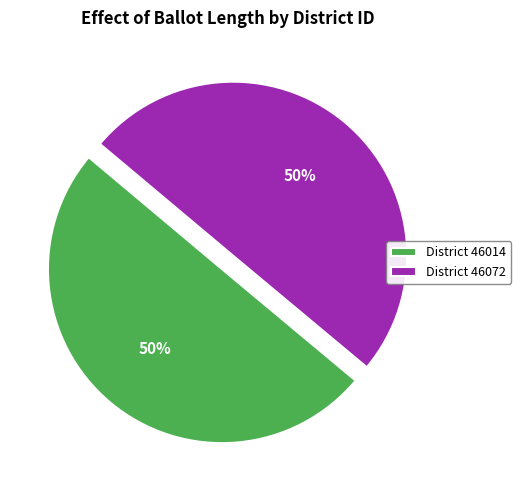

Approximately how many times larger is the value at District 46014 compared to District 46072?

1.0